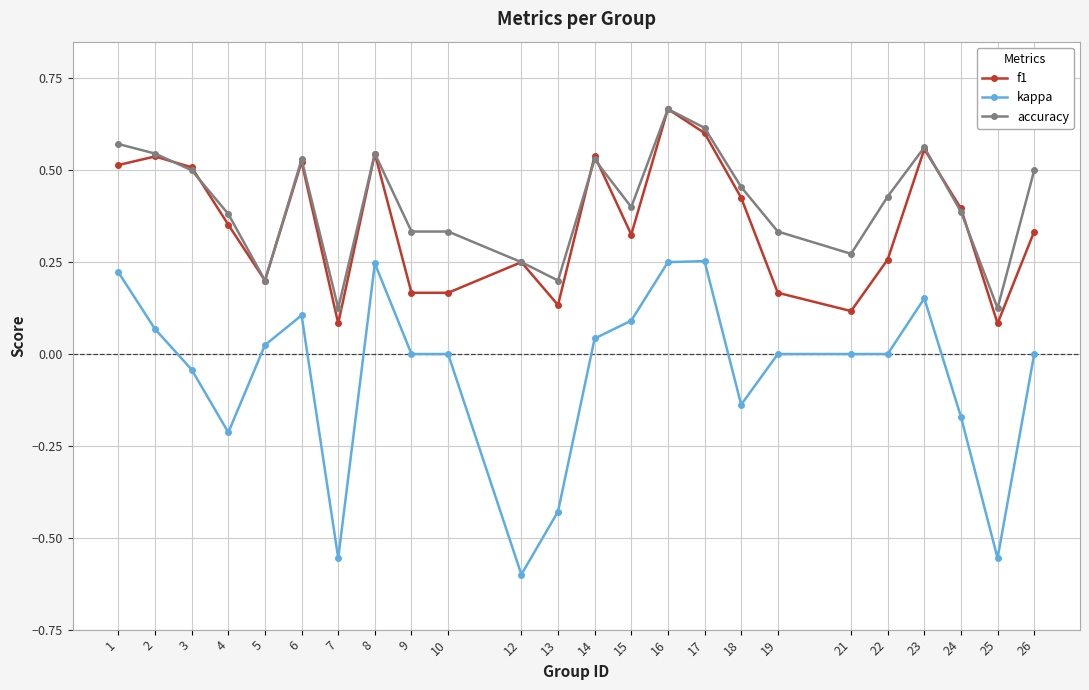

The value of f1 at 26 is 0.6. True or false?

False